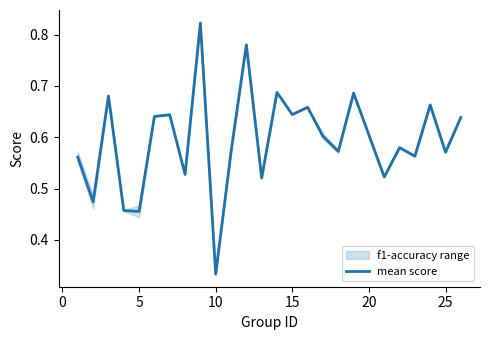

How many interior local valleys (lower than both neighbors) does the data have?

10